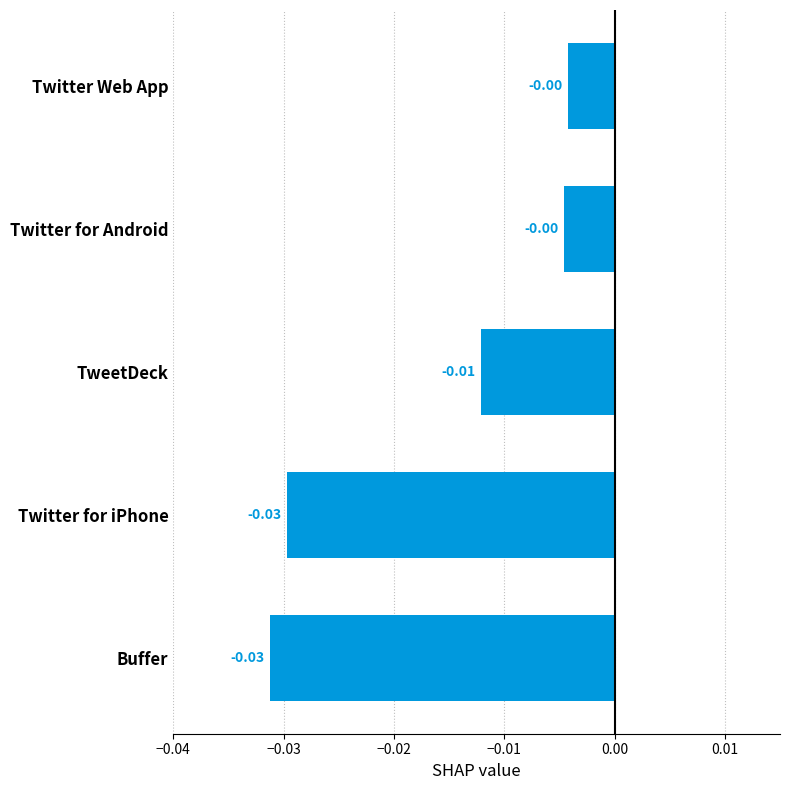

Between TweetDeck and Twitter for iPhone, which is larger?

TweetDeck